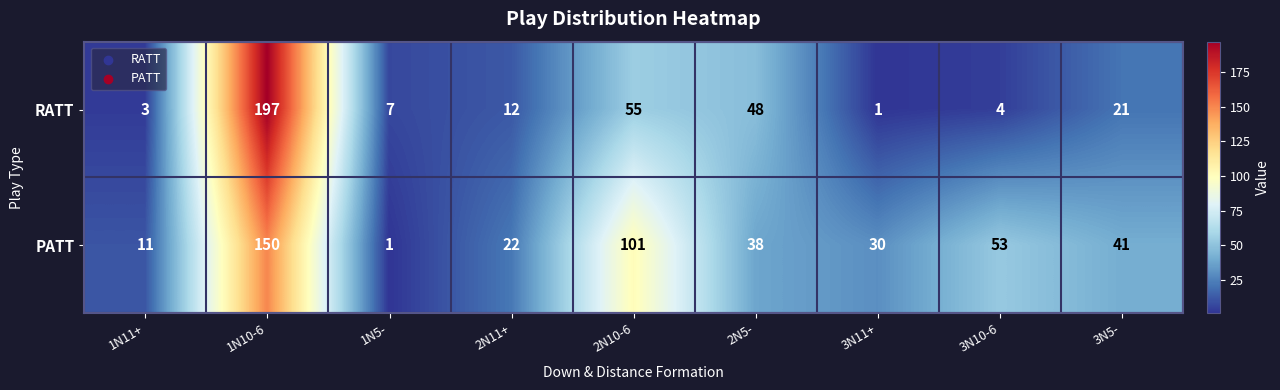

At which category is the sum across all series the highest?

1N10-6